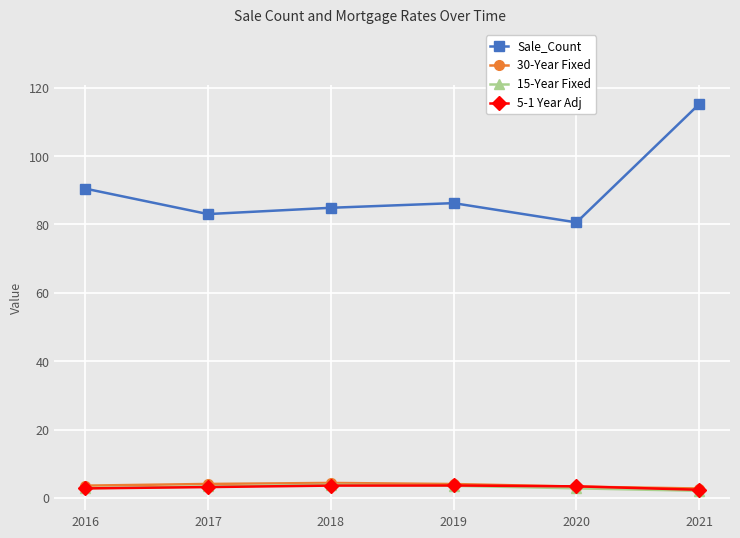

In Sale_Count, how many points are lower than both neighbors (excluding endpoints)?

2